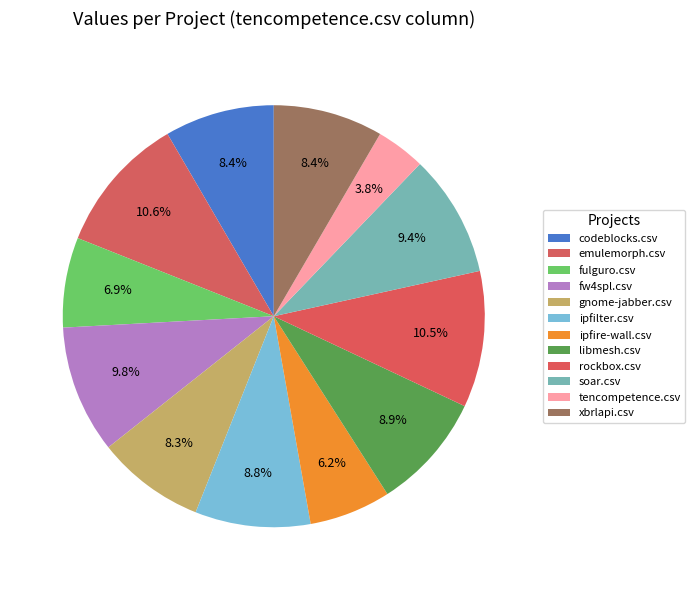

To the nearest percent, what is the average slice percentage?

8%